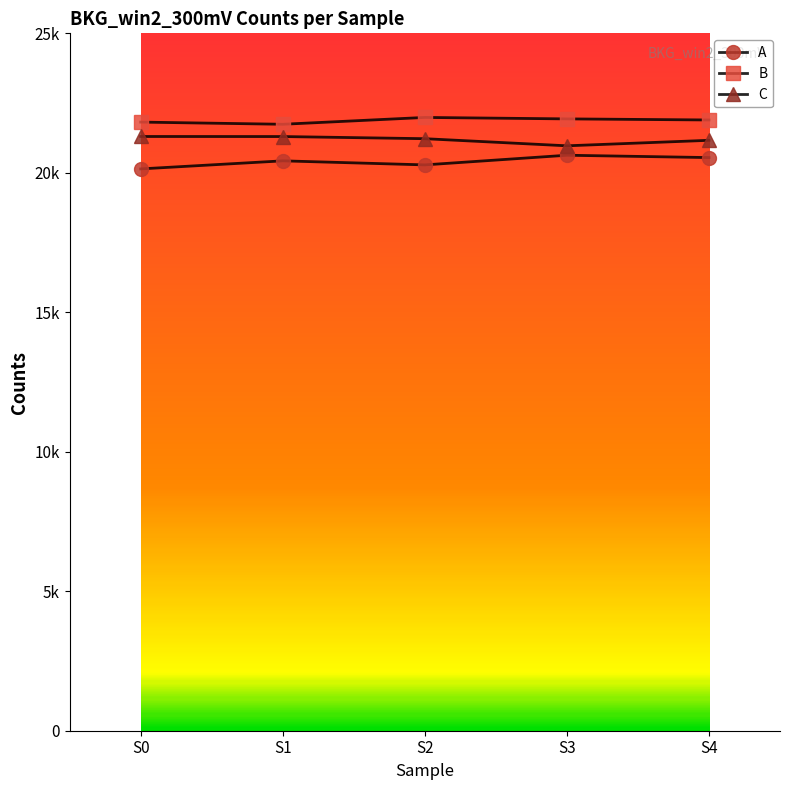

Is it true that C equals 28109 at S0?

False